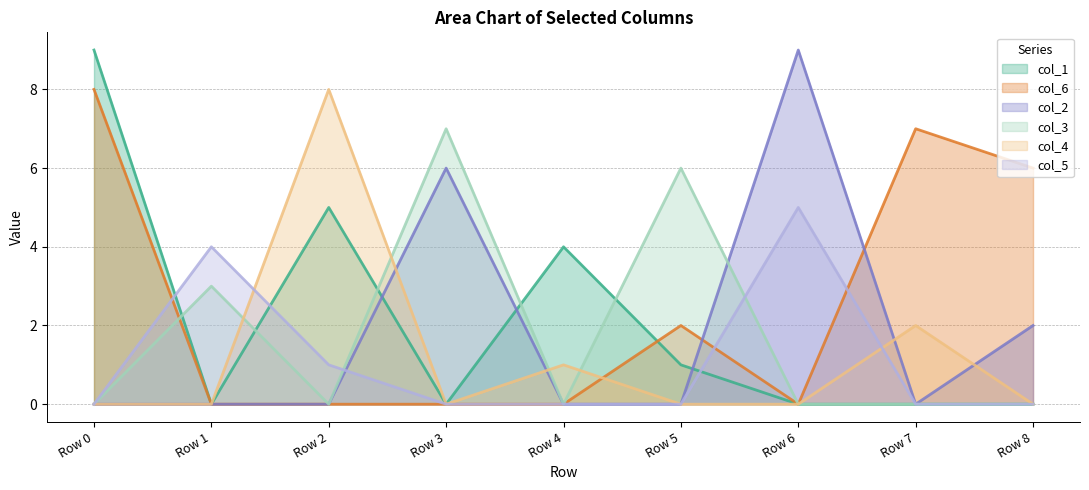

Reading right to left, list all the values displayed in this chart.

col_1: Row 8=0	Row 7=0	Row 6=0	Row 5=1	Row 4=4	Row 3=0	Row 2=5	Row 1=0	Row 0=9
col_6: Row 8=6	Row 7=7	Row 6=0	Row 5=2	Row 4=0	Row 3=0	Row 2=0	Row 1=0	Row 0=8
col_2: Row 8=2	Row 7=0	Row 6=9	Row 5=0	Row 4=0	Row 3=6	Row 2=0	Row 1=0	Row 0=0
col_3: Row 8=0	Row 7=0	Row 6=0	Row 5=6	Row 4=0	Row 3=7	Row 2=0	Row 1=3	Row 0=0
col_4: Row 8=0	Row 7=2	Row 6=0	Row 5=0	Row 4=1	Row 3=0	Row 2=8	Row 1=0	Row 0=0
col_5: Row 8=0	Row 7=0	Row 6=5	Row 5=0	Row 4=0	Row 3=0	Row 2=1	Row 1=4	Row 0=0